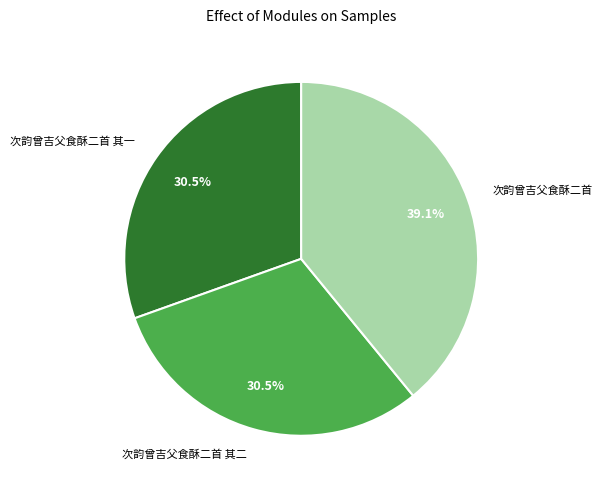

Is there a majority slice in this chart?

No